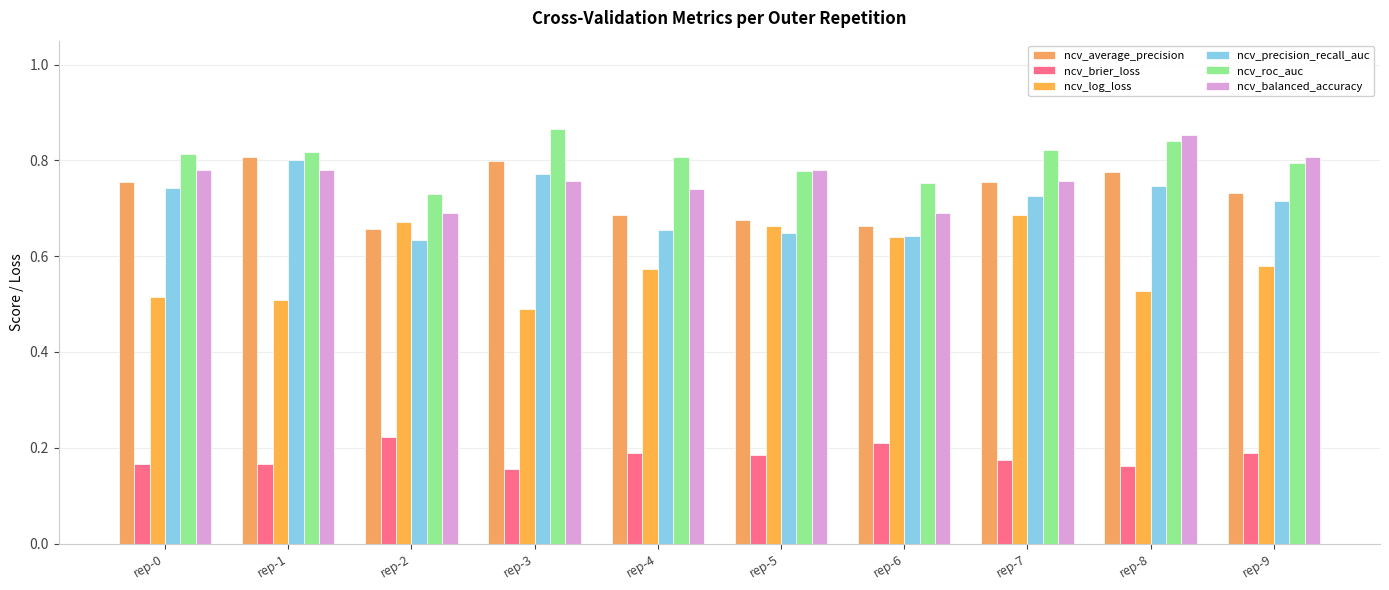

How many ncv_roc_auc values are between 0 and 1?

10